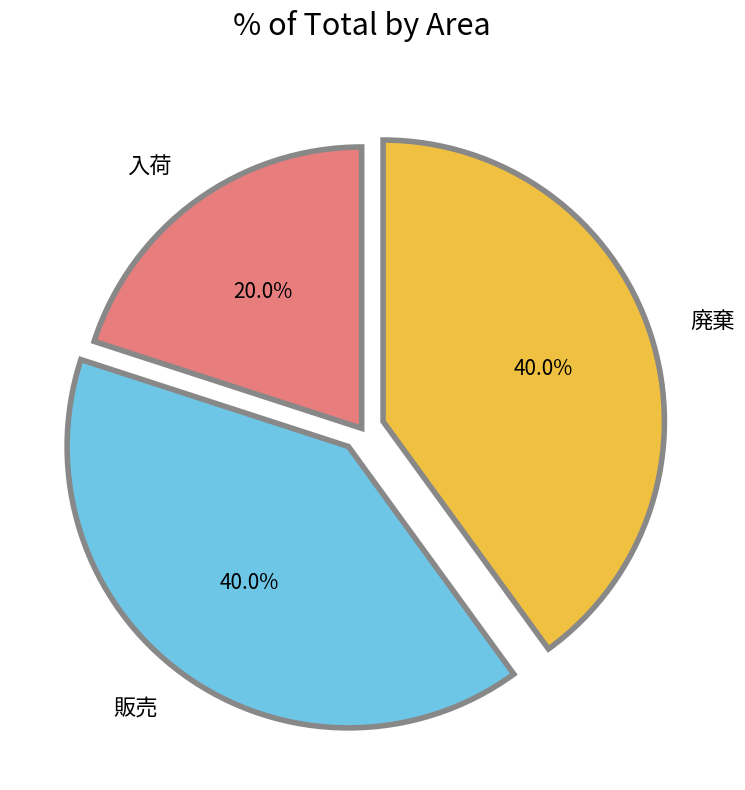

How many segments does this pie chart have?

3